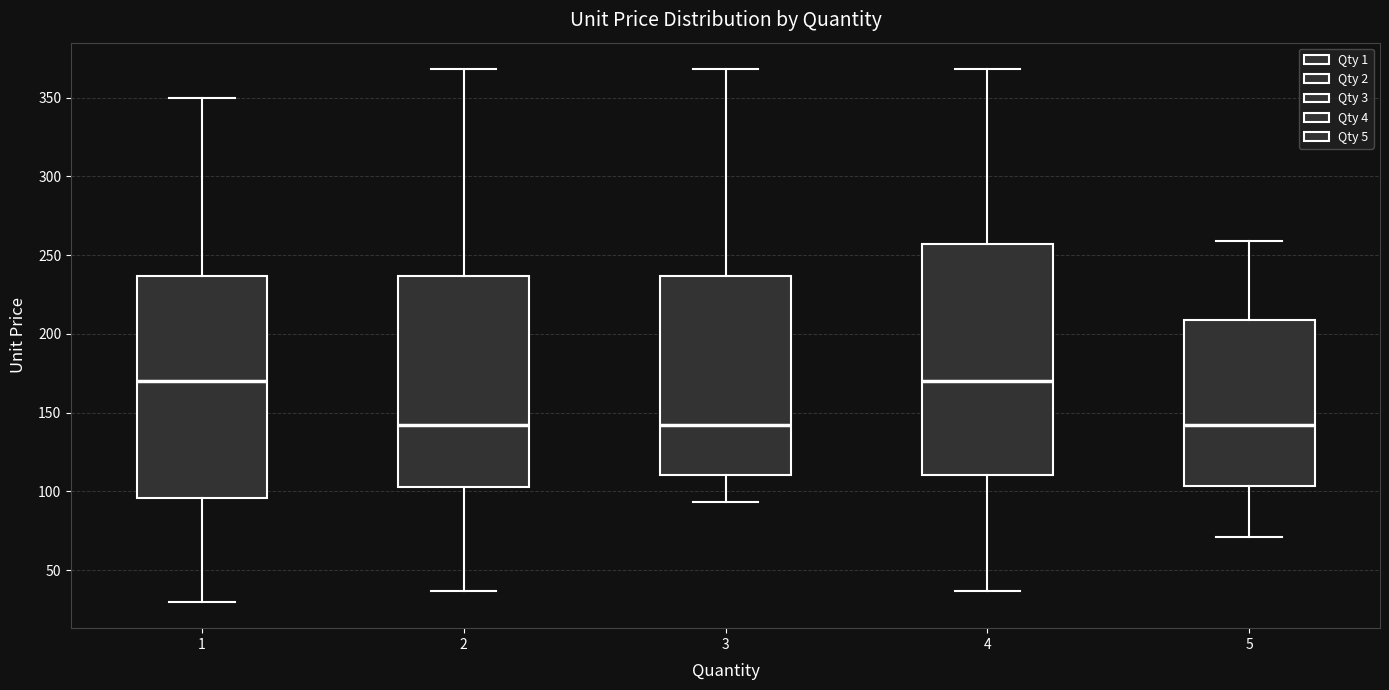

Reading left to right, transcribe this box plot: for each box, give where its median line is, the range the box spans, and where its two whiskers end, as read against the y-axis. The values are not printed on the chart, so give them approximately, as read against the axis.

1: median 170, box 95 to 235, whiskers 30 to 350
2: median 140, box 105 to 235, whiskers 35 to 370
3: median 140, box 110 to 235, whiskers 95 to 370
4: median 170, box 110 to 255, whiskers 35 to 370
5: median 140, box 105 to 210, whiskers 70 to 260